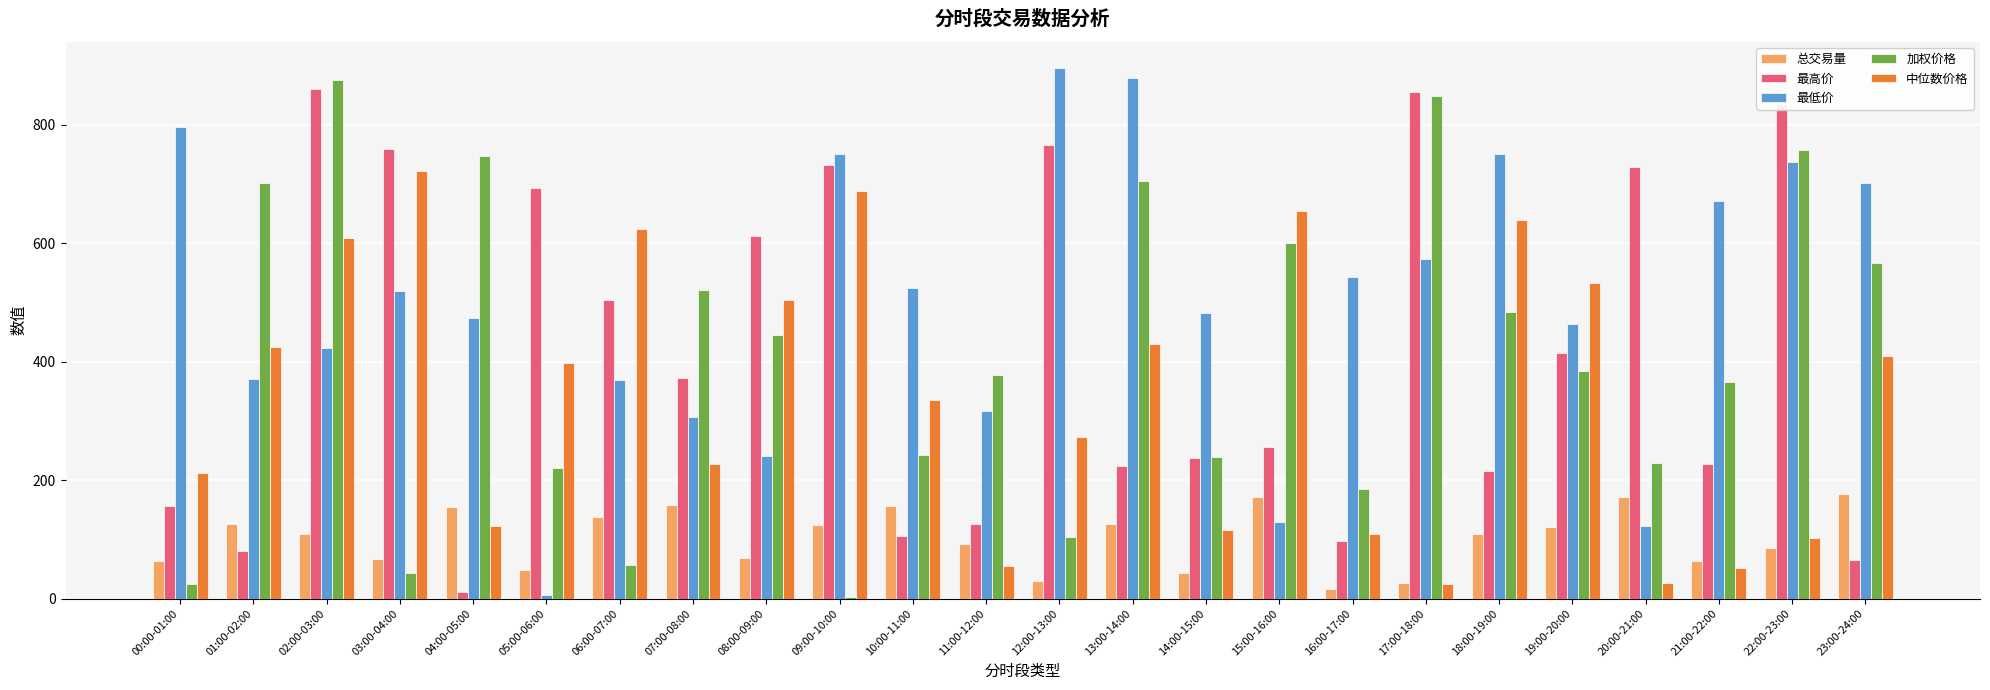

At which label does 最低价 first exceed 519?

00:00-01:00